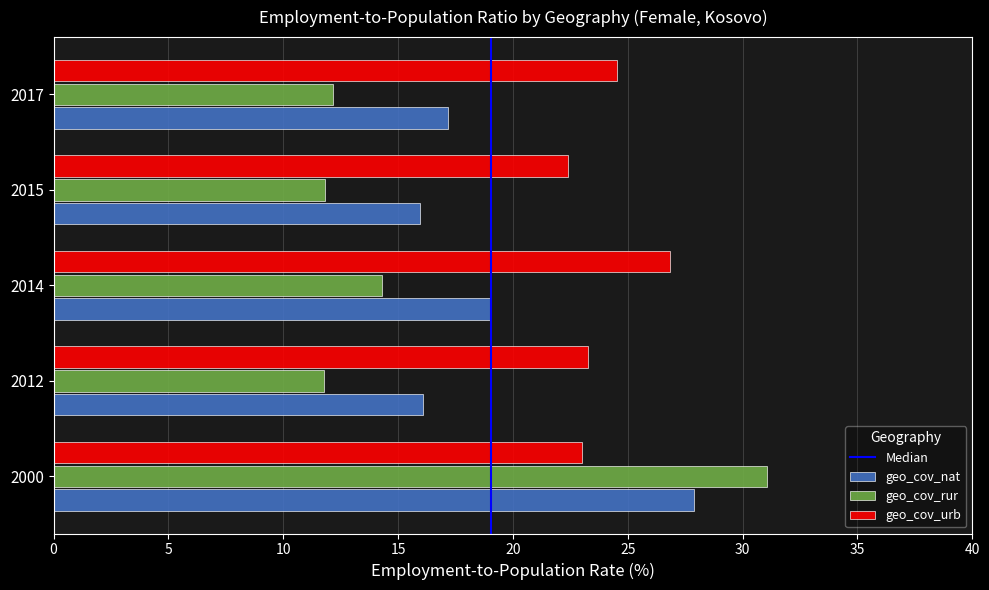

Between 2014 and 2017, which series saw the biggest shift?

geo_cov_urb